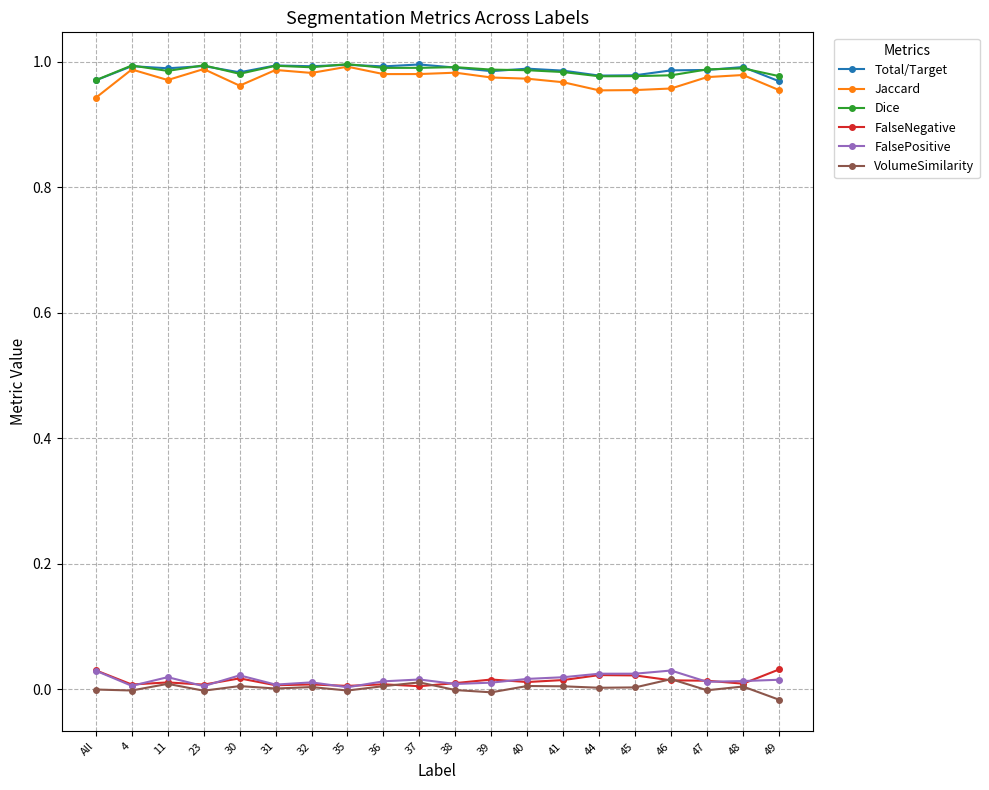

True or false: Dice and FalseNegative intersect in this chart.

False